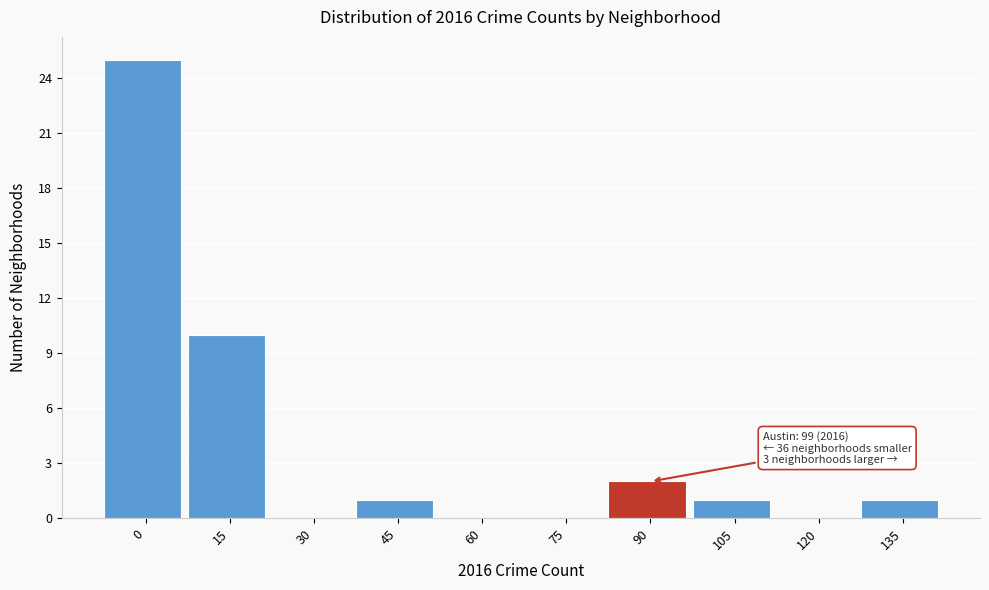

Reading right to left, what are all the values shown in this chart?

135=1	120=0	105=1	90=2	75=0	60=0	45=1	30=0	15=10	0=25